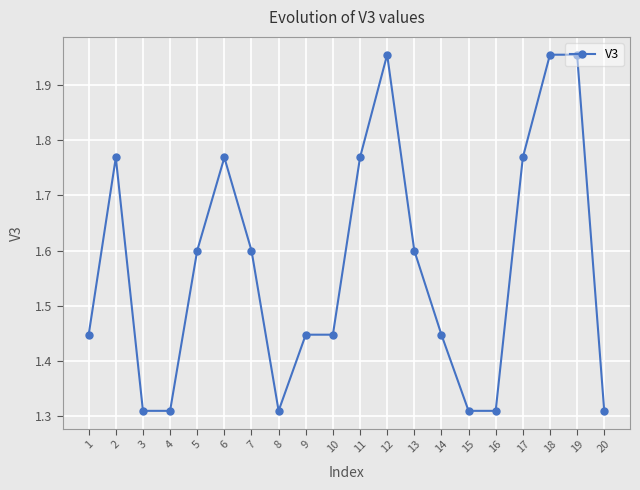

What is the sum of all values?

31.4